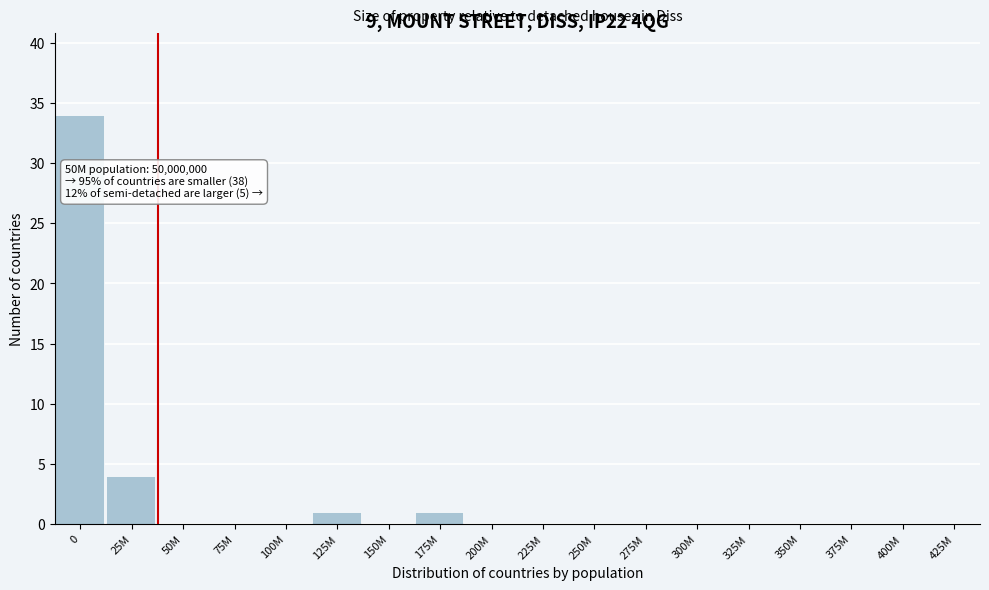

Reading left to right, what are all the values shown in this chart?

0=34	25M=4	50M=0	75M=0	100M=0	125M=1	150M=0	175M=1	200M=0	225M=0	250M=0	275M=0	300M=0	325M=0	350M=0	375M=0	400M=0	425M=0